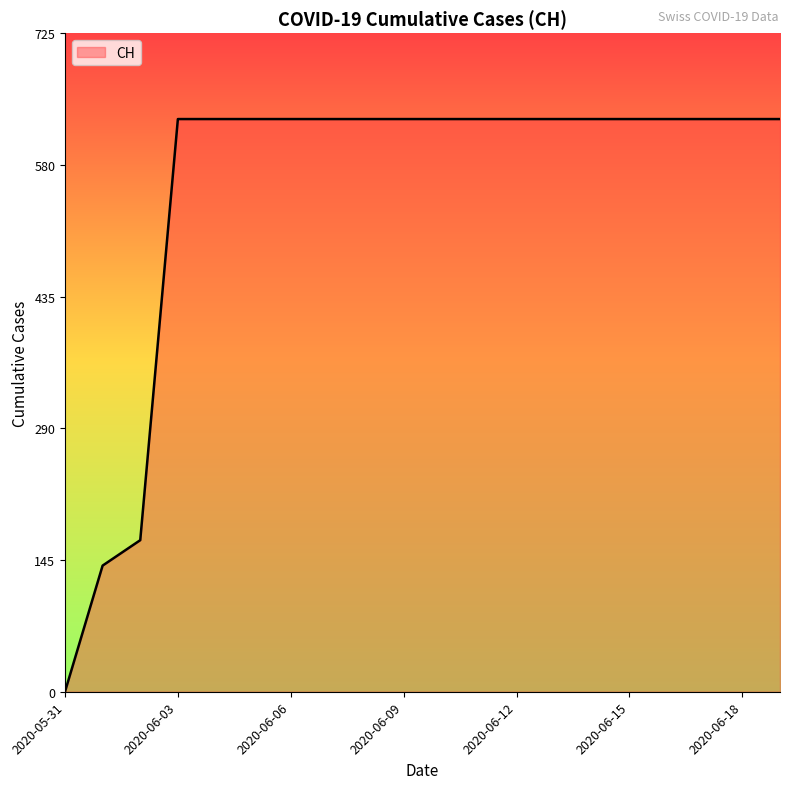

What is the difference between the maximum and minimum values?

631